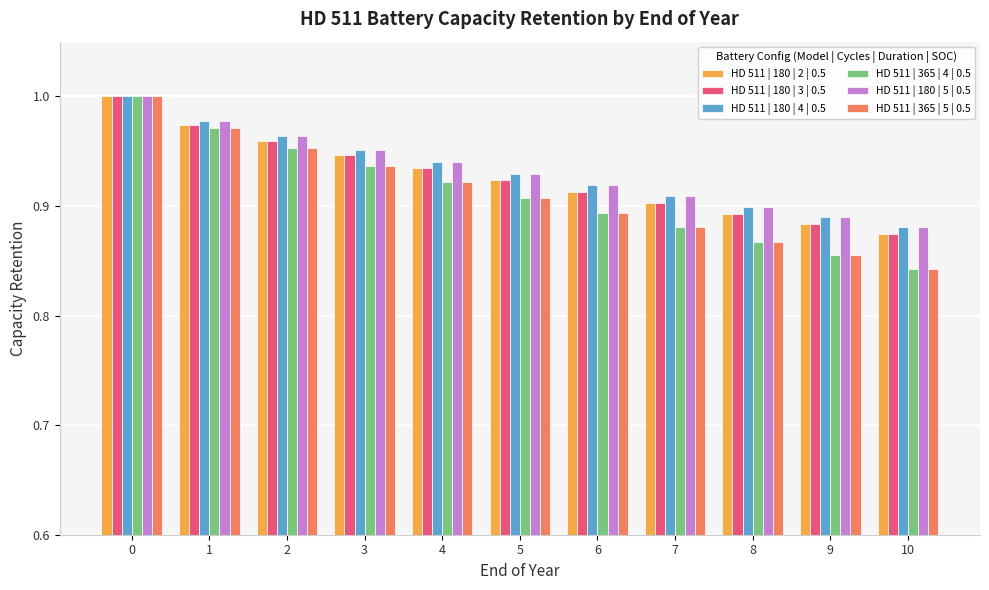

What is the sum of the HD 511 | 180 | 5 | 0.5 values at 5 and 4?

1.9